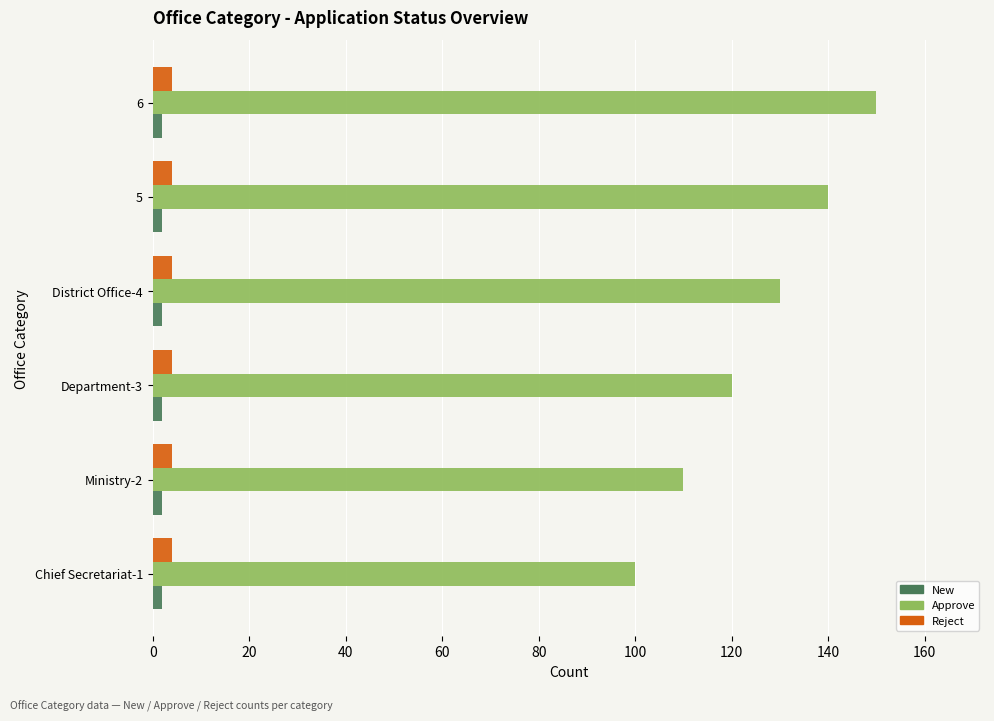

The value of Reject at District Office-4 is 4. True or false?

True